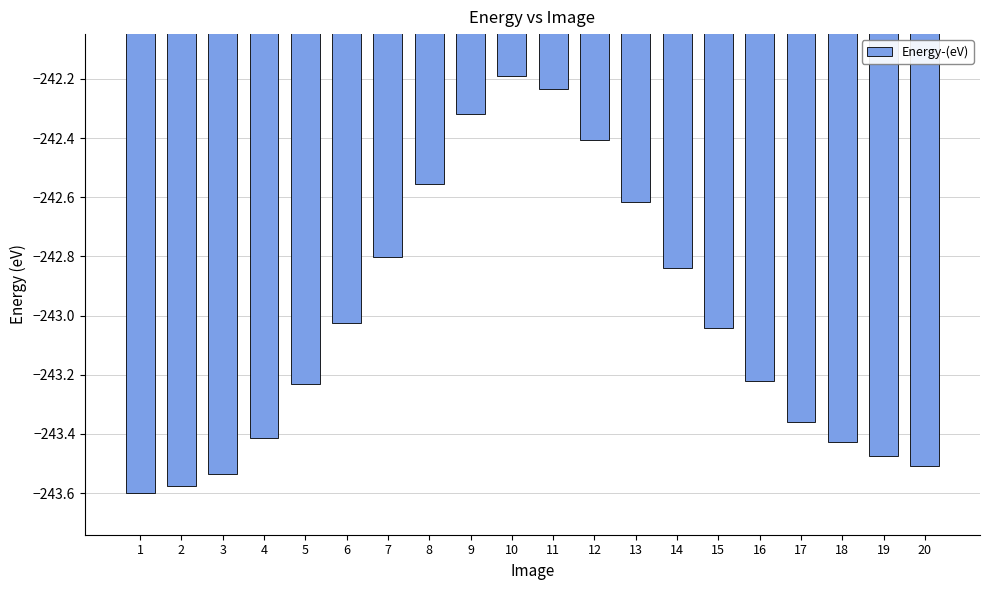

Is it true that the value at 8 is -52.6?

False